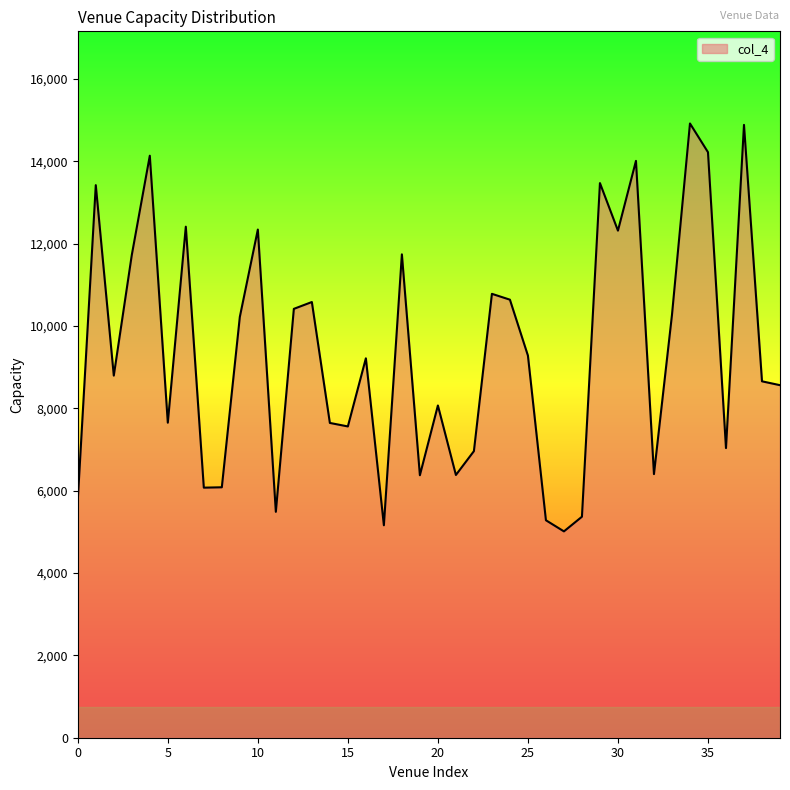

How many interior local peaks (higher than both neighbors) does the data have?

13